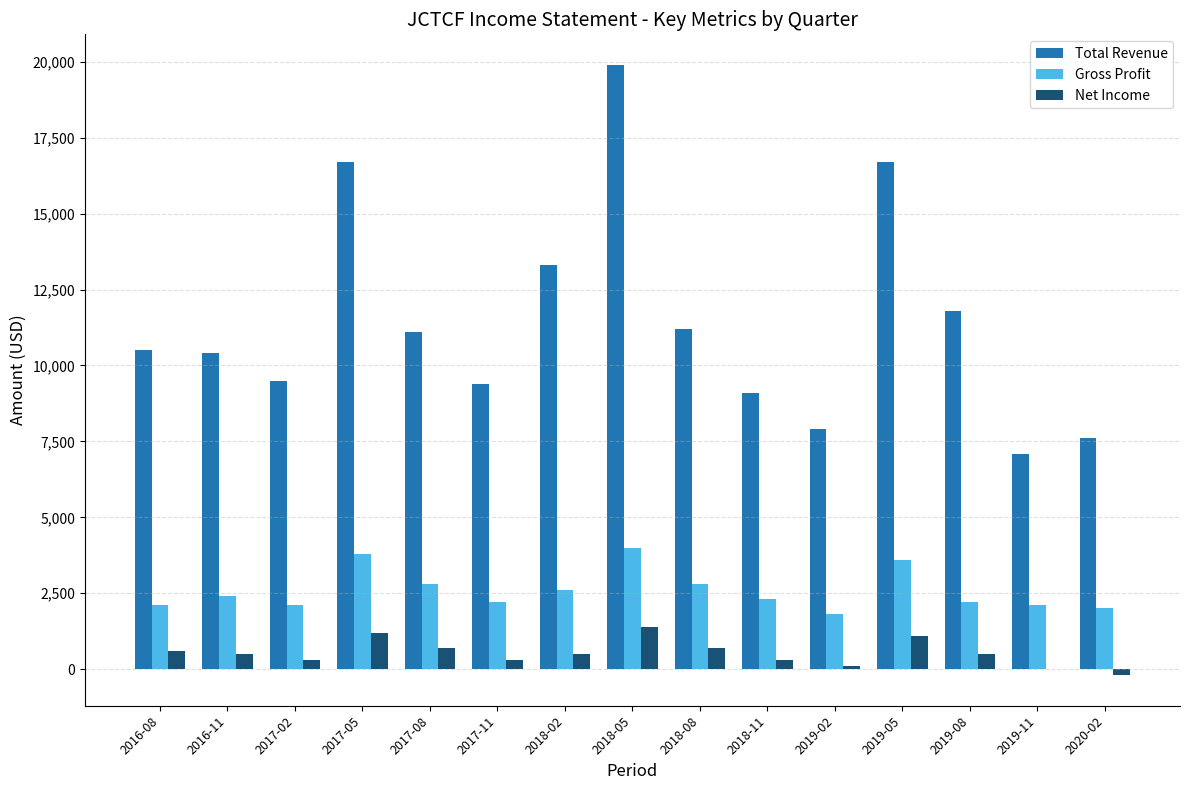

What is the maximum value shown in the chart?

19900